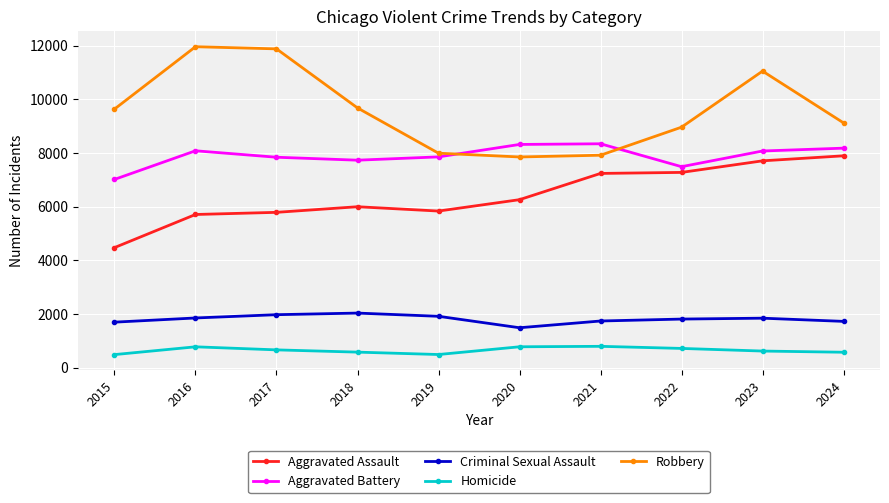

How many series are shown in this chart?

5